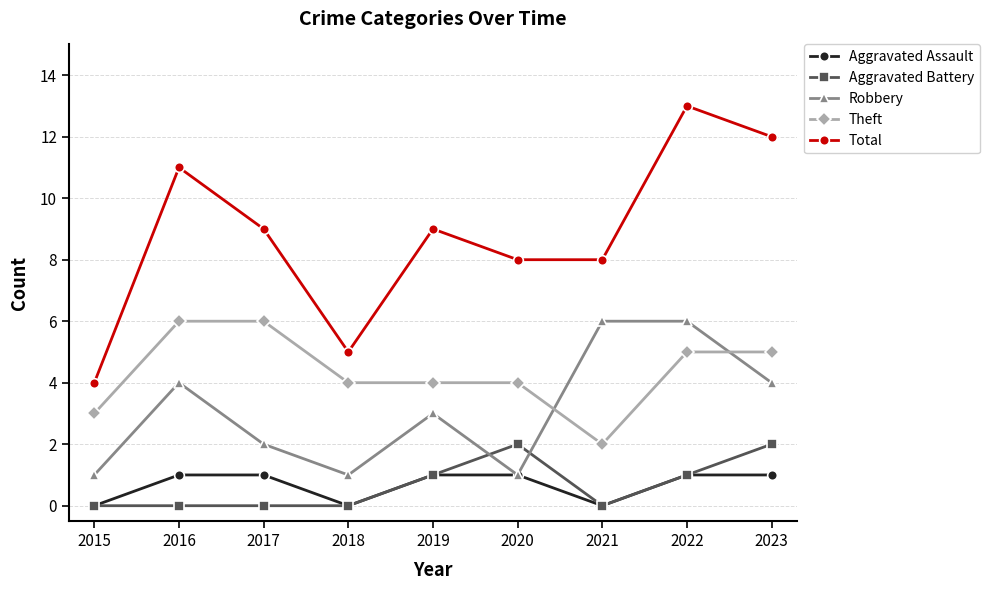

Which series has the largest range (max minus min)?

Total